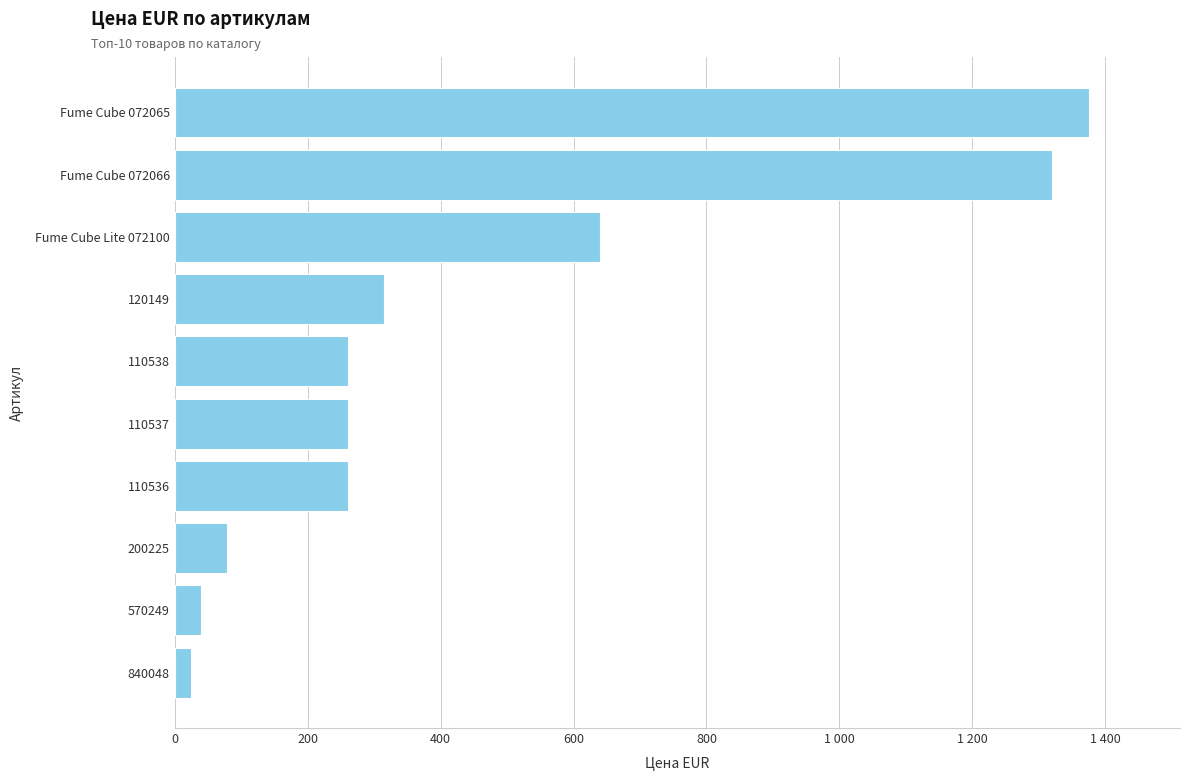

Are the bars horizontal?

Yes